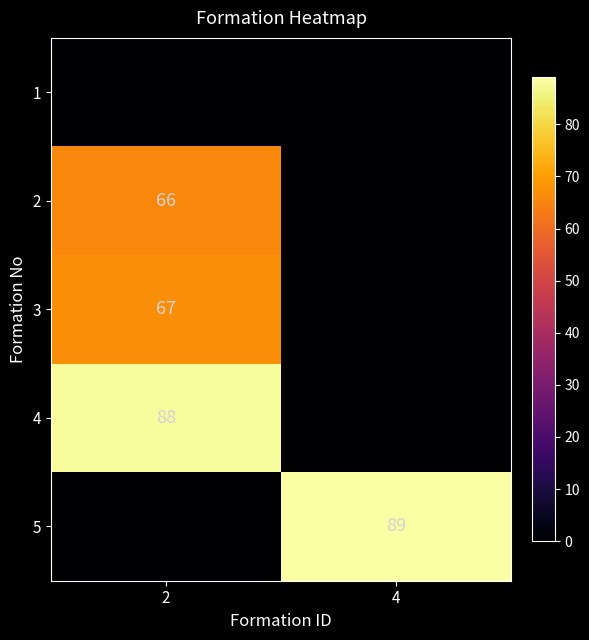

True or false: row_0 has a value of 0 at 2.

True